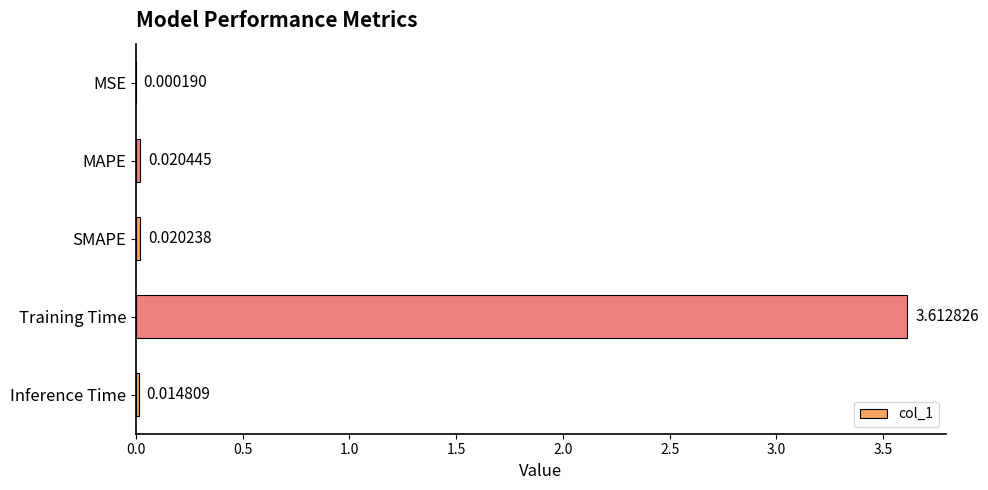

Which label corresponds to the largest value in the chart?

Training Time